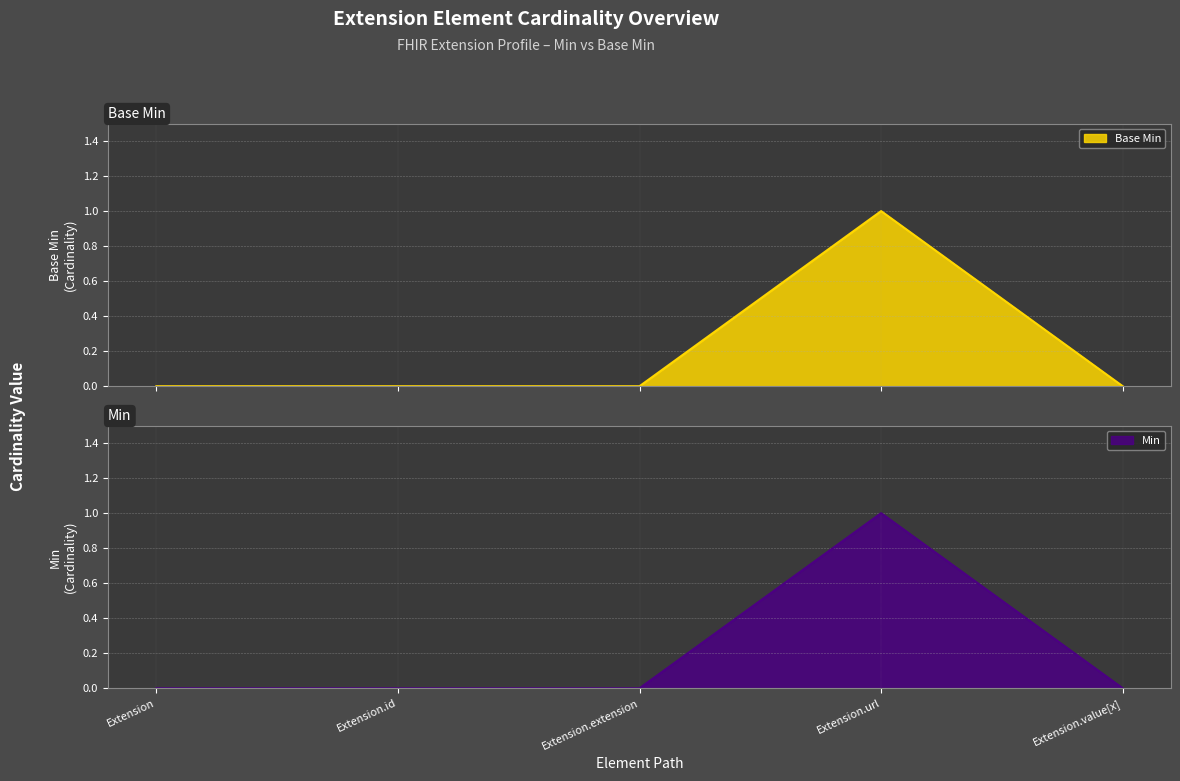

How many lines are shown in the chart?

2